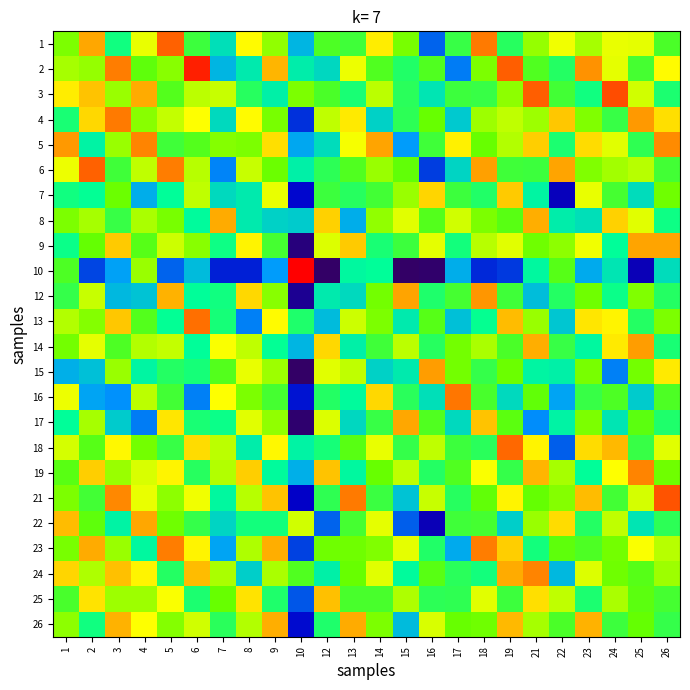

Reading left to right, what are all the values shown in this chart?

1: 1=0.6	2=0.8	3=0.5	4=0.7	5=0.9	6=0.5	7=0.4	8=0.7	9=0.6	10=0.3	12=0.5	13=0.5	14=0.7	15=0.6	16=0.2	17=0.5	18=0.9	19=0.5	21=0.6	22=0.7	23=0.6	24=0.7	25=0.7	26=0.5
2: 1=0.6	2=0.6	3=0.9	4=0.6	5=0.6	6=1.0	7=0.3	8=0.4	9=0.8	10=0.4	12=0.4	13=0.7	14=0.5	15=0.5	16=0.5	17=0.3	18=0.6	19=0.9	21=0.5	22=0.5	23=0.8	24=0.7	25=0.5	26=0.7
3: 1=0.7	2=0.8	3=0.6	4=0.8	5=0.5	6=0.6	7=0.7	8=0.5	9=0.4	10=0.6	12=0.5	13=0.5	14=0.7	15=0.5	16=0.4	17=0.5	18=0.5	19=0.6	21=0.9	22=0.5	23=0.5	24=0.9	25=0.7	26=0.5
4: 1=0.5	2=0.8	3=0.9	4=0.6	5=0.7	6=0.7	7=0.4	8=0.7	9=0.6	10=0.2	12=0.7	13=0.7	14=0.4	15=0.5	16=0.6	17=0.4	18=0.6	19=0.7	21=0.6	22=0.8	23=0.6	24=0.5	25=0.8	26=0.7
5: 1=0.8	2=0.4	3=0.6	4=0.9	5=0.5	6=0.5	7=0.6	8=0.6	9=0.7	10=0.3	12=0.4	13=0.7	14=0.8	15=0.3	16=0.5	17=0.7	18=0.6	19=0.6	21=0.8	22=0.5	23=0.8	24=0.7	25=0.5	26=0.8
6: 1=0.7	2=0.9	3=0.5	4=0.7	5=0.9	6=0.6	7=0.3	8=0.7	9=0.6	10=0.4	12=0.5	13=0.5	14=0.6	15=0.6	16=0.2	17=0.4	18=0.8	19=0.5	21=0.5	22=0.8	23=0.6	24=0.6	25=0.6	26=0.5
7: 1=0.5	2=0.4	3=0.6	4=0.3	5=0.4	6=0.7	7=0.4	8=0.4	9=0.7	10=0.2	12=0.5	13=0.5	14=0.5	15=0.6	16=0.8	17=0.5	18=0.5	19=0.8	21=0.4	22=0.1	23=0.7	24=0.5	25=0.4	26=0.6
8: 1=0.6	2=0.6	3=0.5	4=0.6	5=0.6	6=0.4	7=0.8	8=0.4	9=0.4	10=0.4	12=0.8	13=0.3	14=0.6	15=0.7	16=0.5	17=0.7	18=0.6	19=0.6	21=0.8	22=0.4	23=0.4	24=0.8	25=0.7	26=0.4
9: 1=0.4	2=0.6	3=0.8	4=0.5	5=0.7	6=0.6	7=0.4	8=0.7	9=0.5	10=0.0	12=0.7	13=0.8	14=0.5	15=0.5	16=0.7	17=0.5	18=0.6	19=0.7	21=0.6	22=0.6	23=0.7	24=0.4	25=0.8	26=0.8
10: 1=0.5	2=0.2	3=0.3	4=0.6	5=0.2	6=0.3	7=0.2	8=0.2	9=0.3	10=1.0	12=0.0	13=0.4	14=0.4	15=0.0	16=0.0	17=0.3	18=0.2	19=0.2	21=0.4	22=0.5	23=0.3	24=0.4	25=0.1	26=0.4
12: 1=0.5	2=0.7	3=0.3	4=0.3	5=0.8	6=0.4	7=0.5	8=0.8	9=0.6	10=0.1	12=0.4	13=0.4	14=0.6	15=0.8	16=0.5	17=0.5	18=0.8	19=0.5	21=0.3	22=0.5	23=0.6	24=0.4	25=0.6	26=0.5
13: 1=0.6	2=0.6	3=0.8	4=0.5	5=0.4	6=0.9	7=0.5	8=0.3	9=0.7	10=0.5	12=0.3	13=0.7	14=0.6	15=0.4	16=0.5	17=0.3	18=0.4	19=0.8	21=0.6	22=0.4	23=0.7	24=0.7	25=0.5	26=0.6
14: 1=0.6	2=0.7	3=0.5	4=0.6	5=0.7	6=0.4	7=0.7	8=0.7	9=0.4	10=0.3	12=0.8	13=0.4	14=0.5	15=0.7	16=0.5	17=0.6	18=0.6	19=0.5	21=0.8	22=0.5	23=0.4	24=0.7	25=0.8	26=0.5
15: 1=0.3	2=0.3	3=0.6	4=0.4	5=0.5	6=0.5	7=0.5	8=0.7	9=0.6	10=0.0	12=0.7	13=0.7	14=0.4	15=0.4	16=0.8	17=0.6	18=0.5	19=0.6	21=0.4	22=0.4	23=0.6	24=0.3	25=0.6	26=0.7
16: 1=0.7	2=0.3	3=0.3	4=0.7	5=0.5	6=0.3	7=0.7	8=0.6	9=0.5	10=0.2	12=0.5	13=0.4	14=0.8	15=0.5	16=0.4	17=0.9	18=0.5	19=0.4	21=0.6	22=0.3	23=0.5	24=0.5	25=0.4	26=0.5
17: 1=0.4	2=0.6	3=0.4	4=0.3	5=0.7	6=0.5	7=0.4	8=0.7	9=0.6	10=0.0	12=0.7	13=0.4	14=0.5	15=0.8	16=0.5	17=0.4	18=0.8	19=0.6	21=0.3	22=0.4	23=0.6	24=0.4	25=0.6	26=0.5
18: 1=0.7	2=0.5	3=0.7	4=0.6	5=0.5	6=0.8	7=0.6	8=0.4	9=0.7	10=0.4	12=0.5	13=0.6	14=0.7	15=0.5	16=0.7	17=0.5	18=0.5	19=0.9	21=0.7	22=0.2	23=0.8	24=0.8	25=0.5	26=0.7
19: 1=0.6	2=0.8	3=0.6	4=0.7	5=0.7	6=0.5	7=0.6	8=0.8	9=0.4	10=0.3	12=0.8	13=0.4	14=0.6	15=0.7	16=0.5	17=0.5	18=0.7	19=0.5	21=0.8	22=0.6	23=0.4	24=0.7	25=0.9	26=0.6
21: 1=0.6	2=0.5	3=0.8	4=0.7	5=0.6	6=0.7	7=0.4	8=0.6	9=0.8	10=0.1	12=0.5	13=0.9	14=0.5	15=0.3	16=0.7	17=0.5	18=0.6	19=0.7	21=0.6	22=0.6	23=0.8	24=0.5	25=0.7	26=0.9
22: 1=0.8	2=0.6	3=0.4	4=0.8	5=0.6	6=0.5	7=0.4	8=0.5	9=0.5	10=0.7	12=0.2	13=0.5	14=0.7	15=0.2	16=0.1	17=0.5	18=0.5	19=0.4	21=0.6	22=0.8	23=0.5	24=0.7	25=0.4	26=0.5
23: 1=0.6	2=0.8	3=0.6	4=0.4	5=0.9	6=0.7	7=0.3	8=0.6	9=0.8	10=0.2	12=0.6	13=0.6	14=0.6	15=0.7	16=0.5	17=0.3	18=0.9	19=0.8	21=0.5	22=0.6	23=0.5	24=0.6	25=0.7	26=0.6
24: 1=0.8	2=0.6	3=0.8	4=0.7	5=0.5	6=0.8	7=0.6	8=0.4	9=0.6	10=0.5	12=0.4	13=0.6	14=0.7	15=0.4	16=0.6	17=0.5	18=0.5	19=0.8	21=0.9	22=0.3	23=0.7	24=0.6	25=0.5	26=0.6
25: 1=0.5	2=0.7	3=0.6	4=0.6	5=0.7	6=0.5	7=0.6	8=0.7	9=0.5	10=0.2	12=0.8	13=0.5	14=0.5	15=0.6	16=0.5	17=0.5	18=0.7	19=0.5	21=0.7	22=0.7	23=0.5	24=0.6	25=0.6	26=0.5
26: 1=0.6	2=0.4	3=0.8	4=0.7	5=0.6	6=0.7	7=0.5	8=0.6	9=0.8	10=0.2	12=0.5	13=0.8	14=0.6	15=0.3	16=0.7	17=0.6	18=0.6	19=0.8	21=0.6	22=0.5	23=0.8	24=0.5	25=0.6	26=0.5